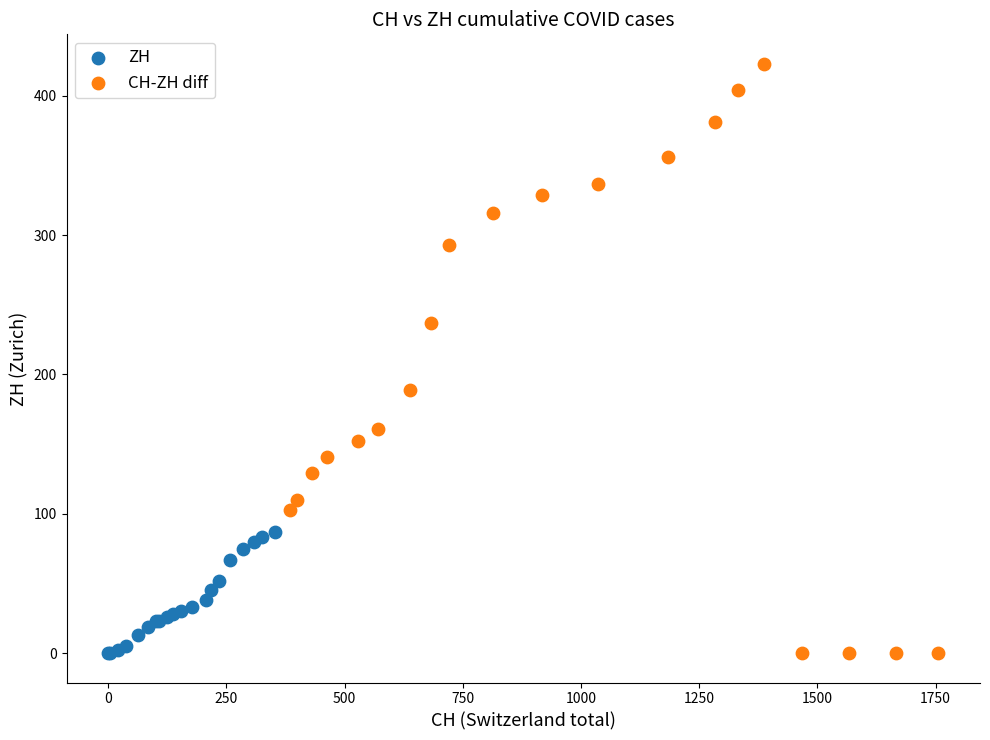

Which series reaches the maximum Y coordinate?

CH-ZH diff